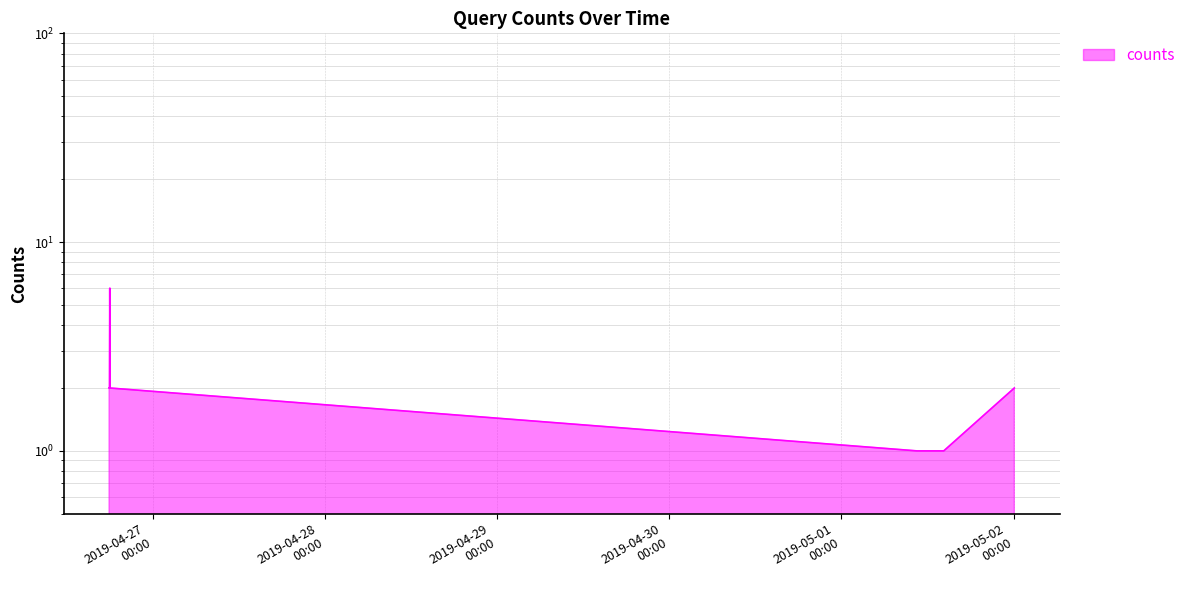

What is the label of the 9th point from the right?

2019-04-26 17:54:00